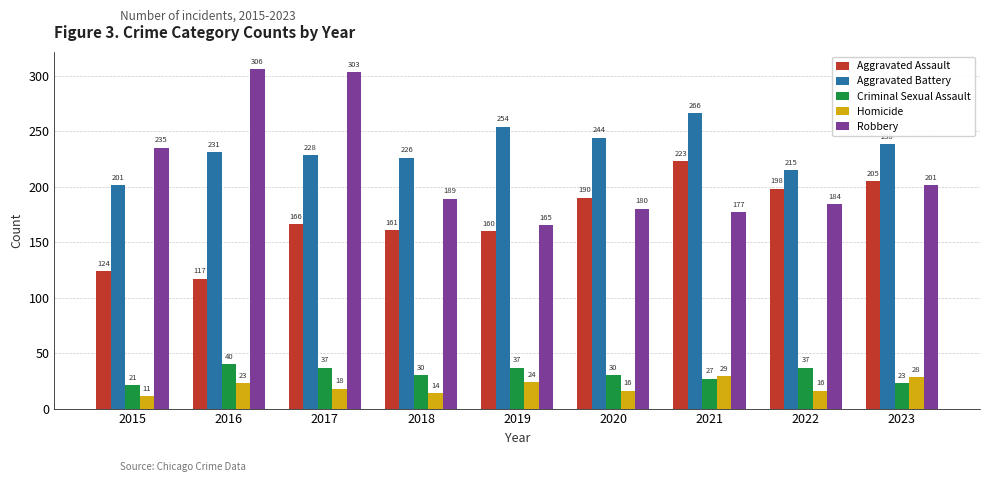

Between 2017 and 2020, which series saw the biggest shift?

Robbery